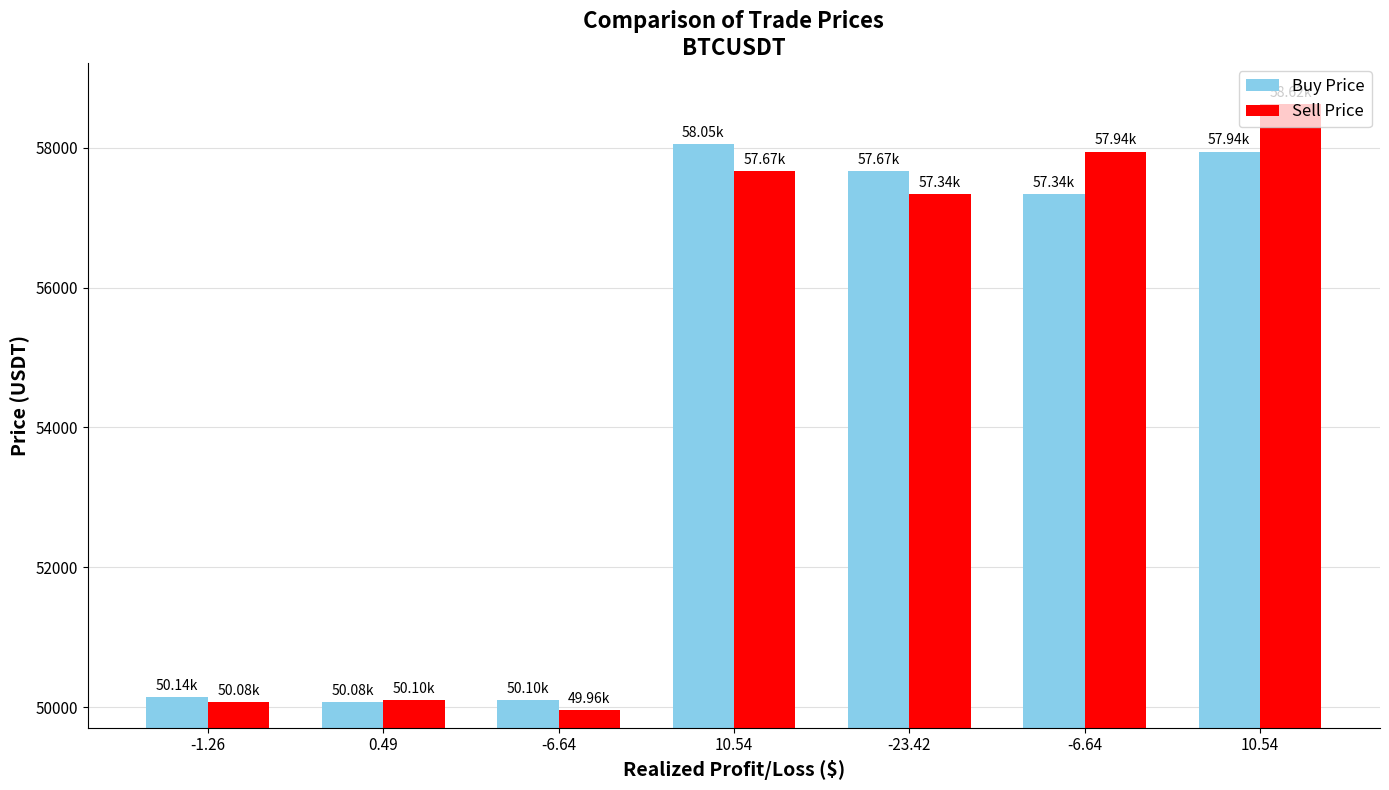

Which series has the largest range (max minus min)?

Sell Price